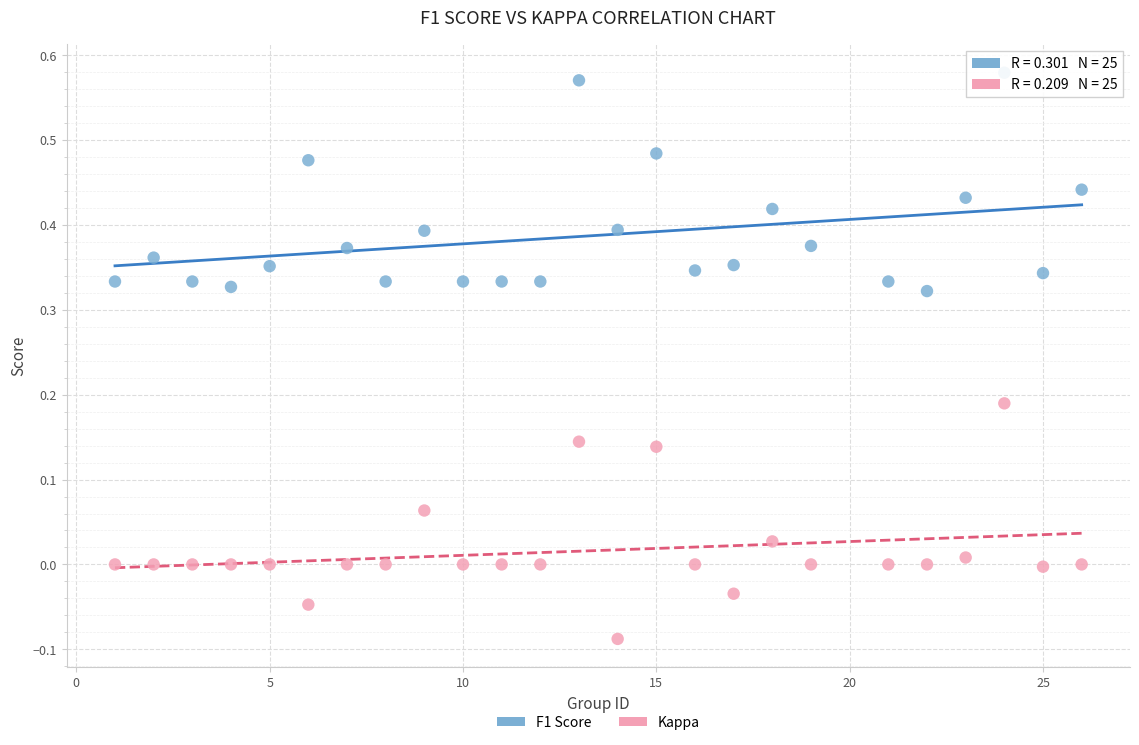

Across all data points, what is the range of X values (max minus min)?

25.0